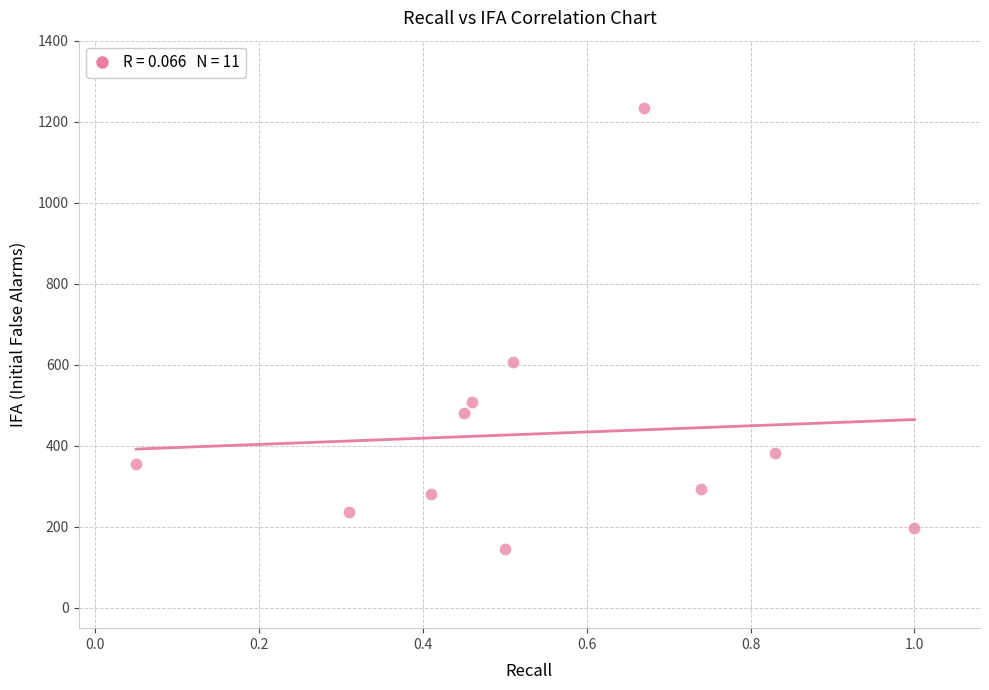

What is the average X value?

0.5